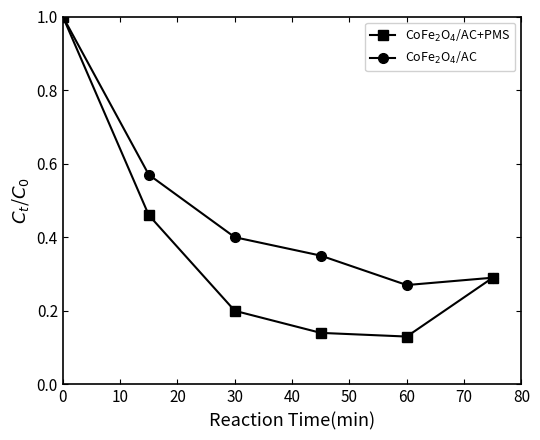

What is the highest value of the CoFe$_2$O$_4$/AC+PMS series?

1.0